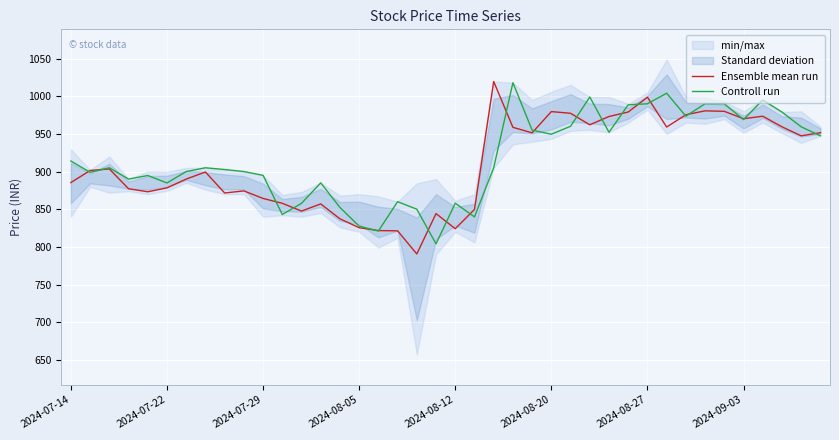

What is the lowest value of the Controll run series?

804.0